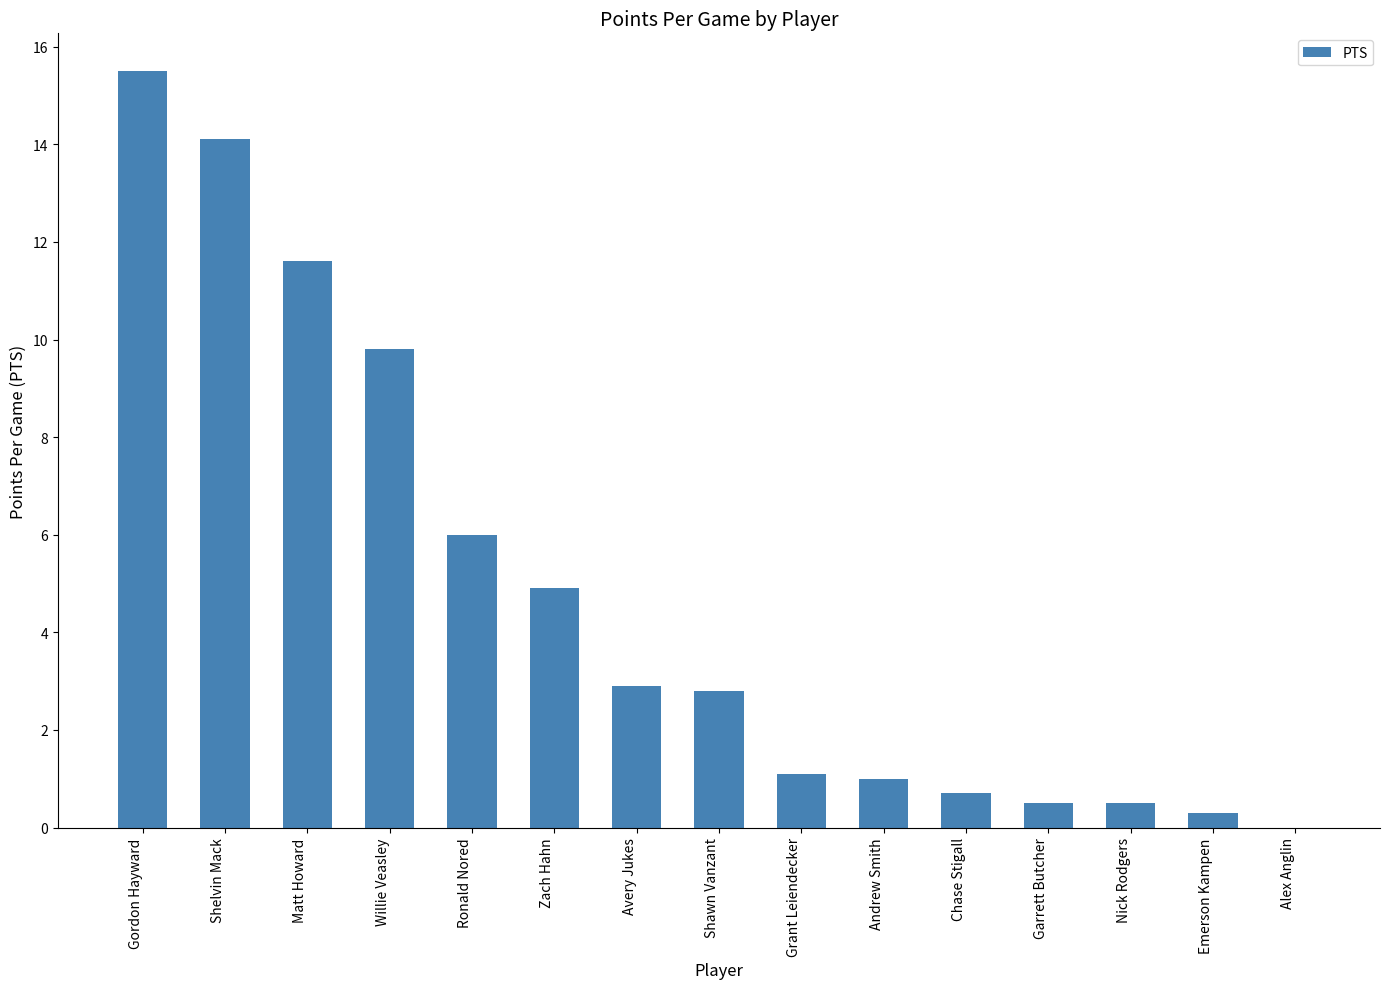

Which label corresponds to the largest value in the chart?

Gordon Hayward